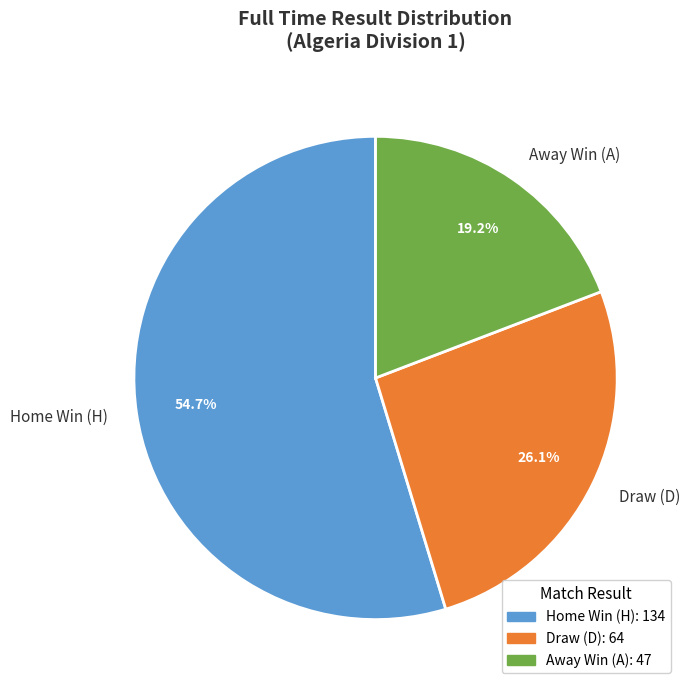

Count the number of slices in the pie.

3